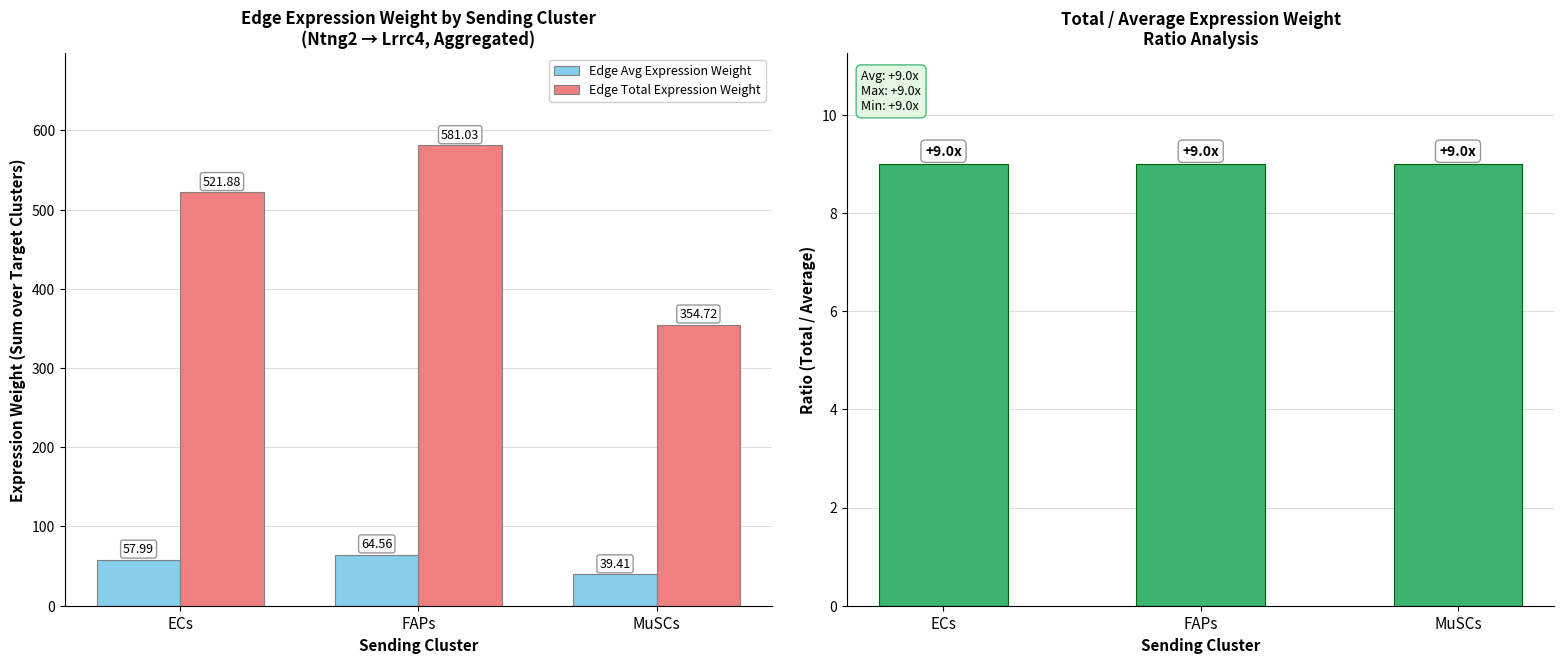

Rank the series at ECs from highest to lowest value.

Edge Total Expression Weight, Edge Avg Expression Weight, Total / Avg Ratio